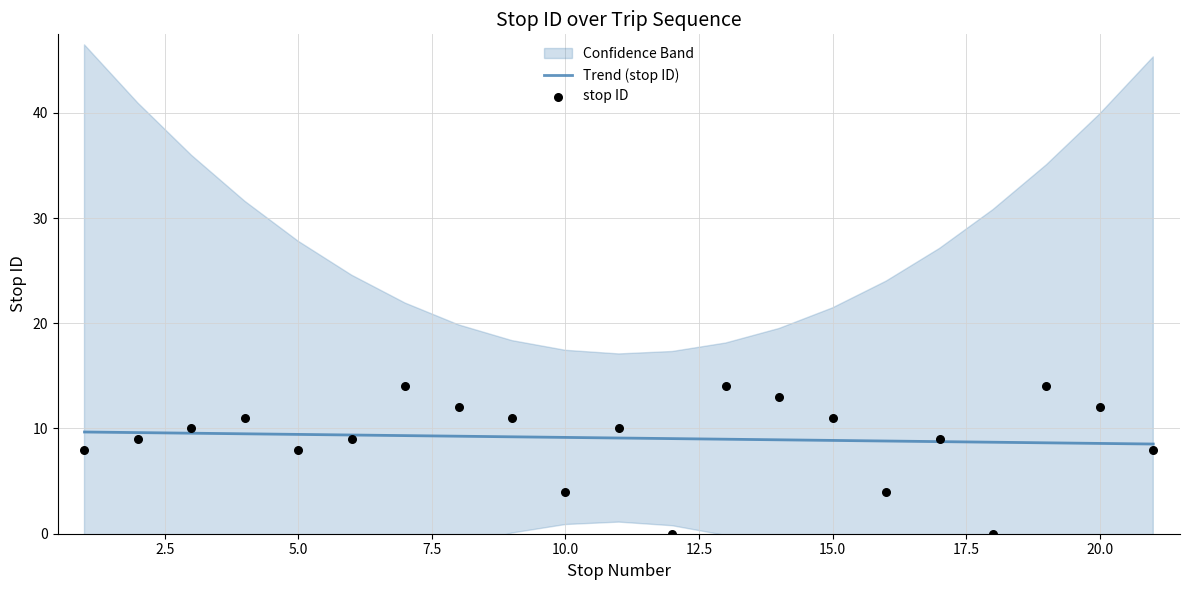

What is the maximum value for Trend (stop ID)?

9.7